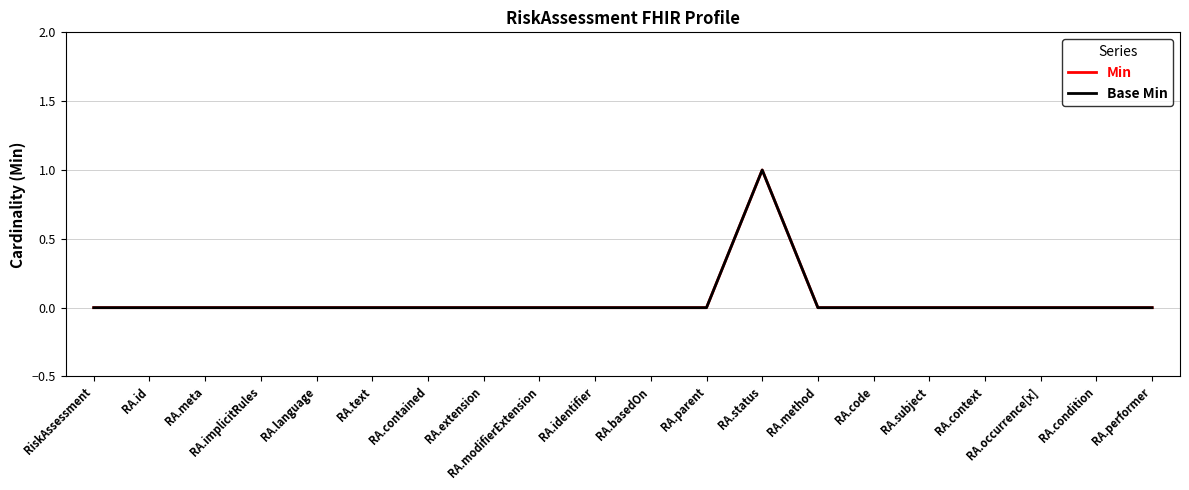

Does the chart have visible grid lines?

Yes